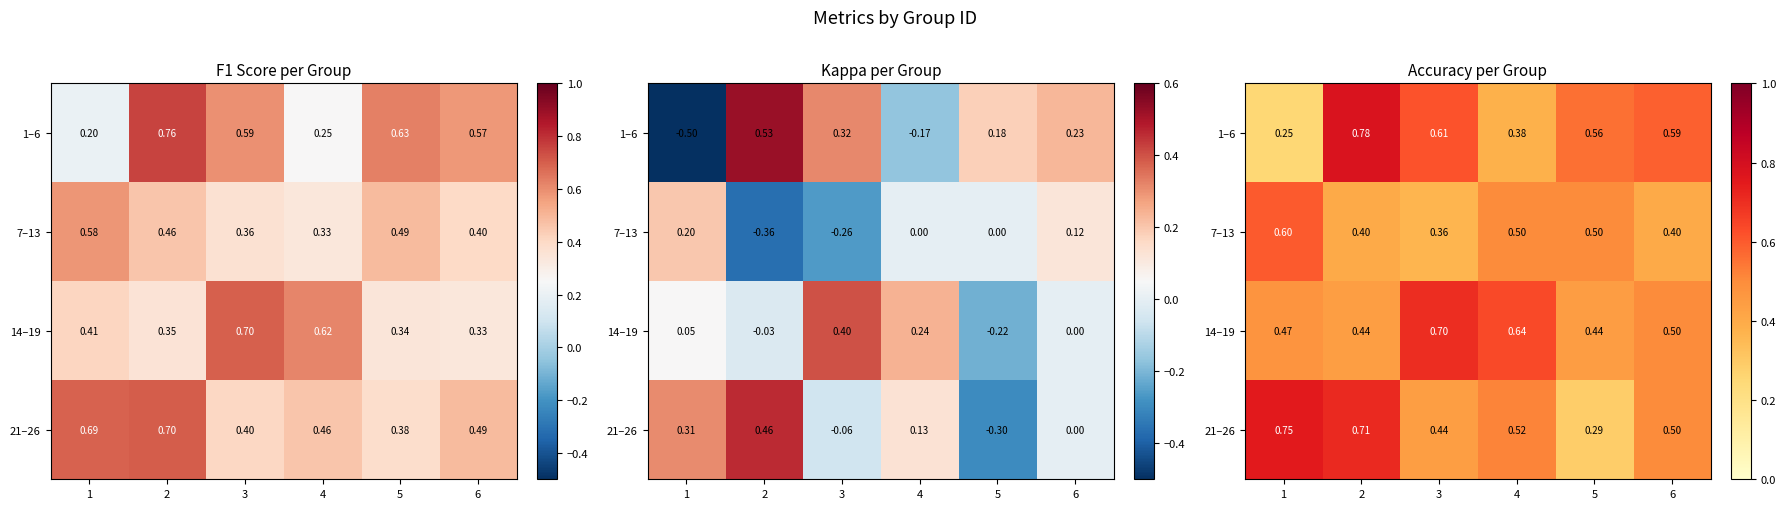

At which category is the sum across all series the highest?

2